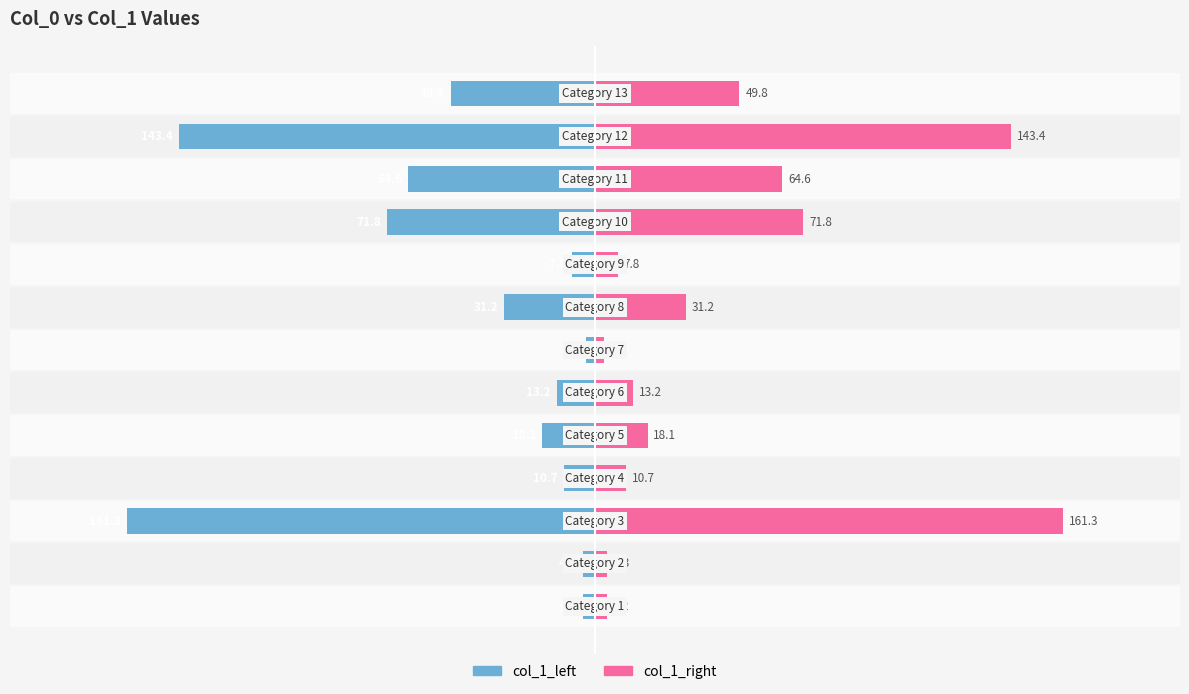

How many distinct data groups are displayed?

2